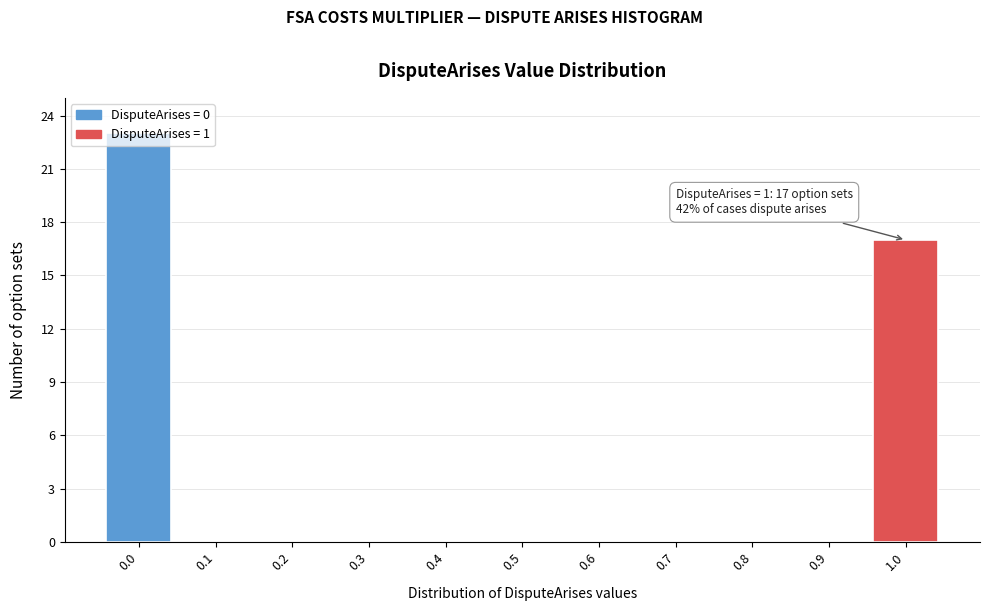

What is the maximum value shown in the chart?

23